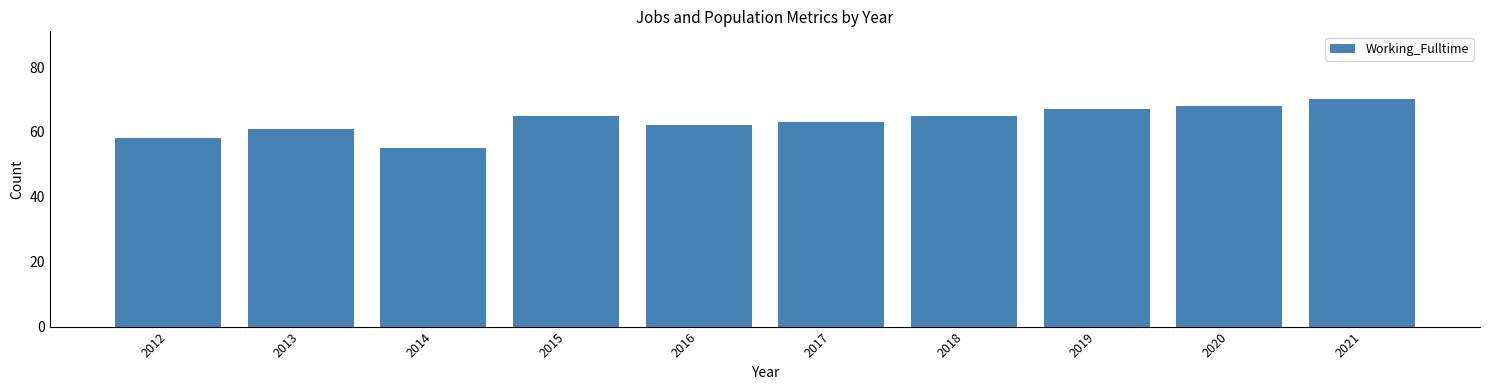

What is the difference between the maximum and minimum values?

15